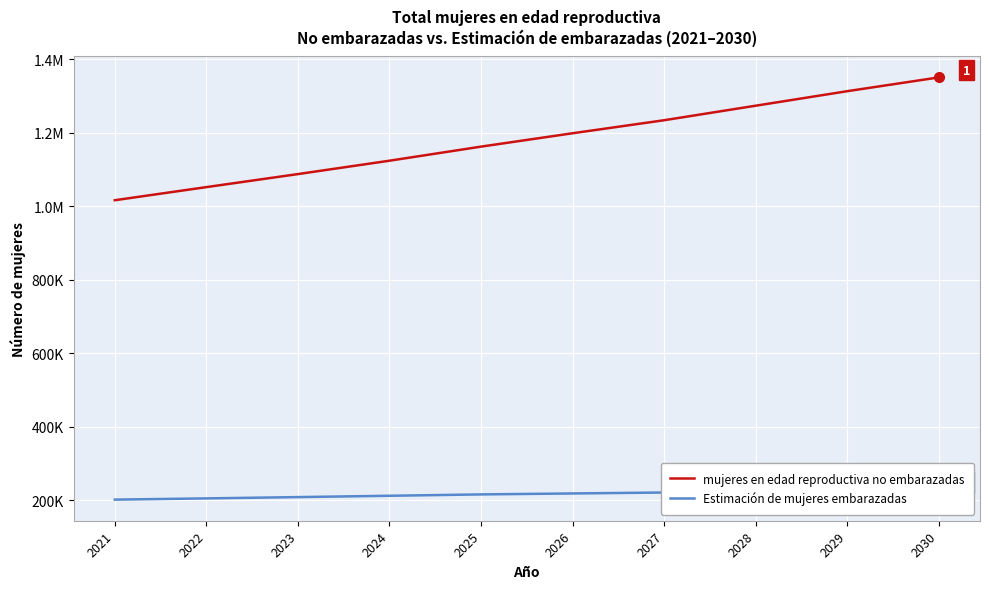

What is the difference between the highest and lowest values at 2029?

1086904.4